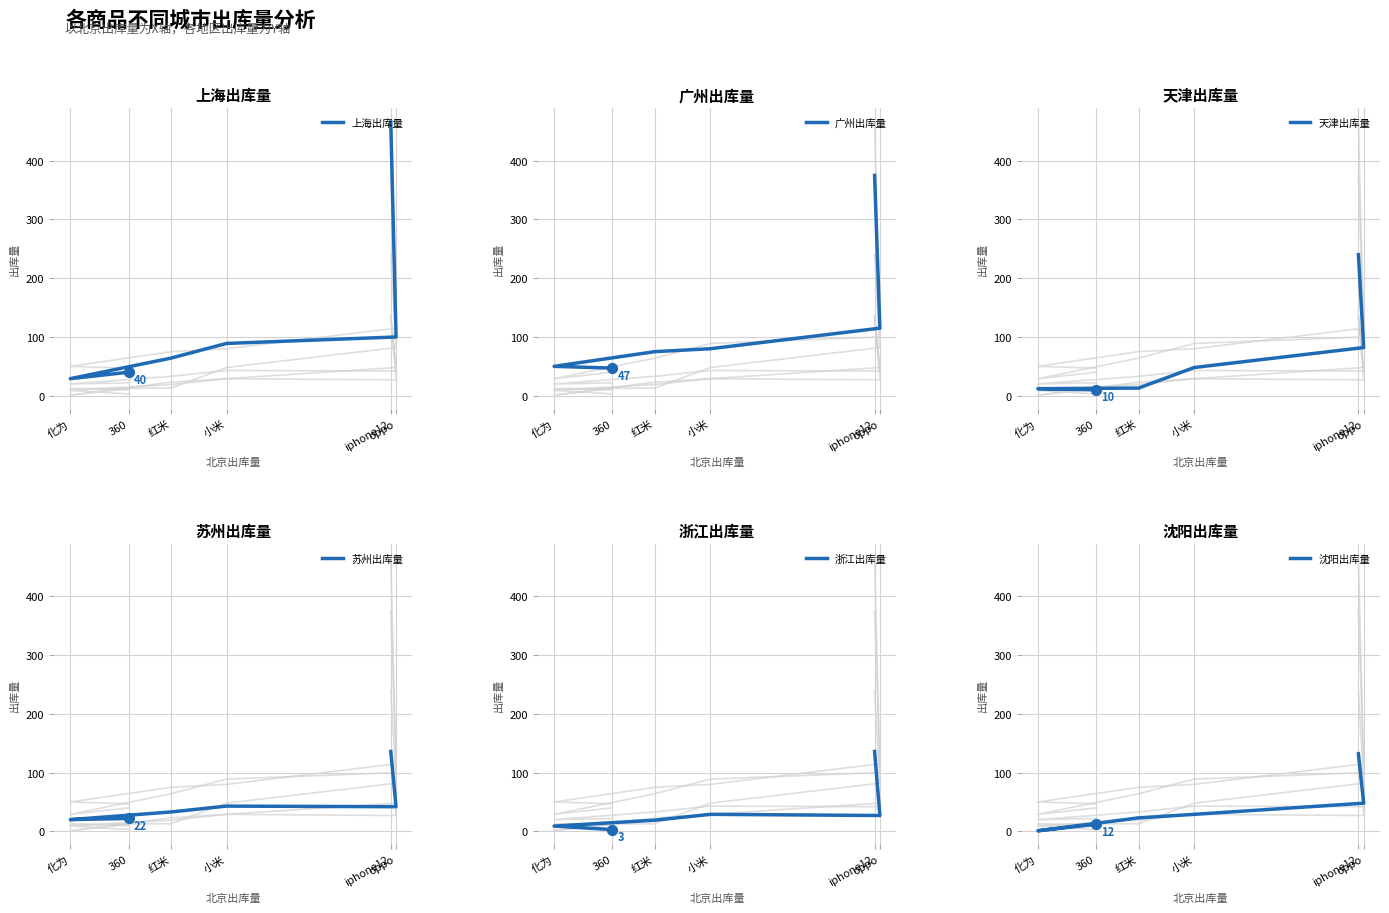

At how many categories does at least one series exceed 40?

6